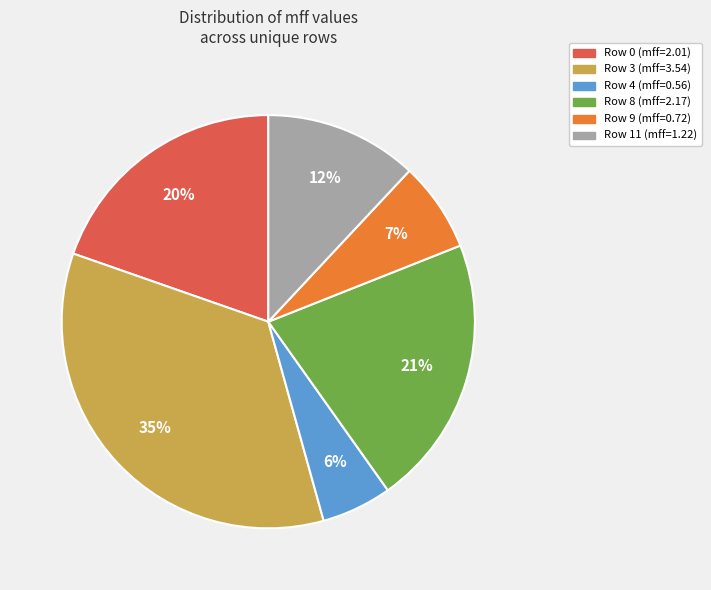

Which slice is the smallest?

Row 4